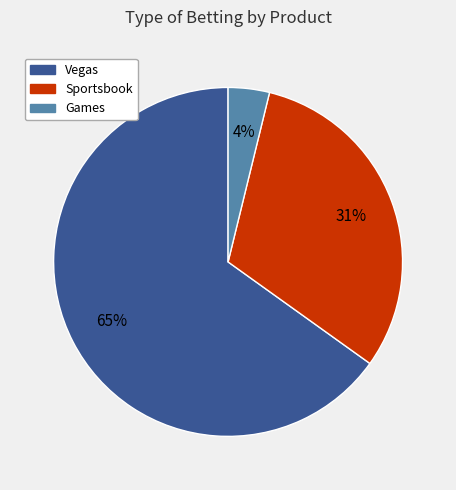

Is there any slice that represents more than half of the pie?

Yes